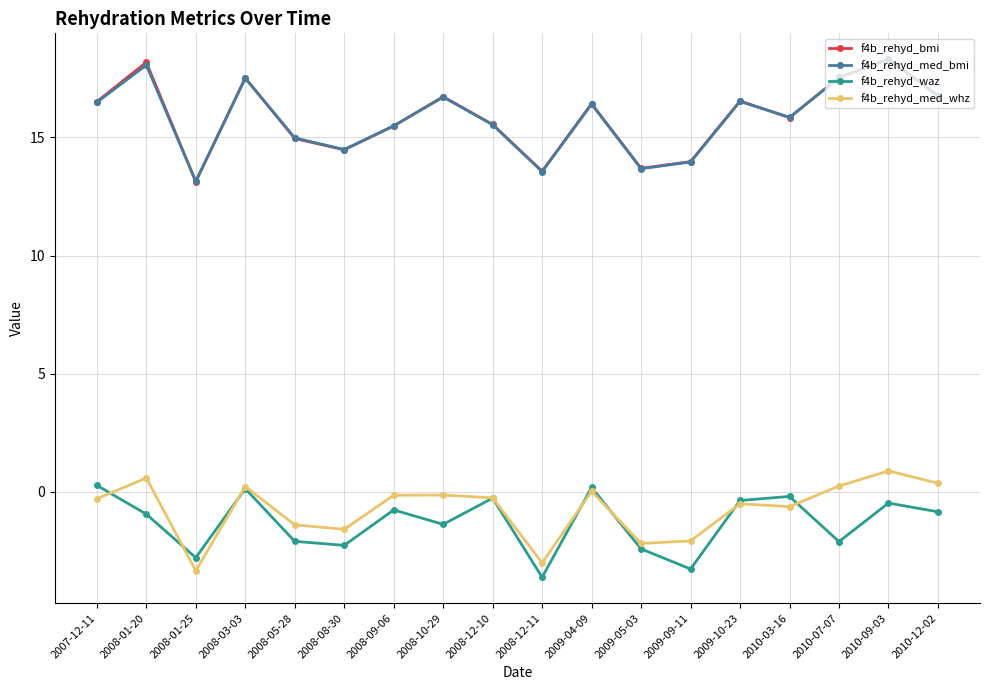

In f4b_rehyd_bmi, how many points are lower than both neighbors (excluding endpoints)?

5